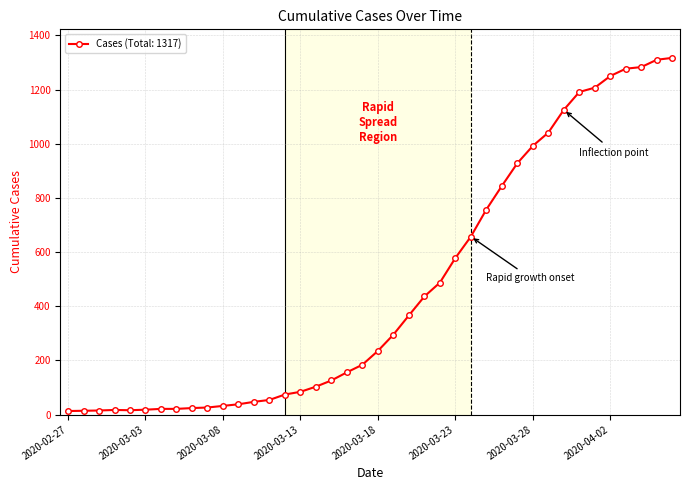

What is the maximum value shown in the chart?

1317